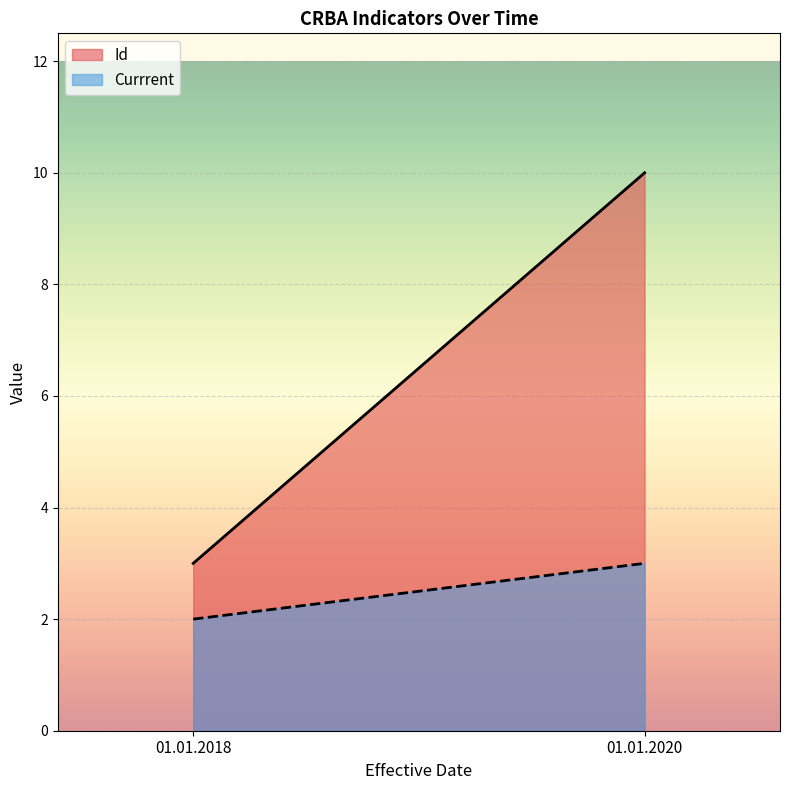

How many series are shown in this chart?

2